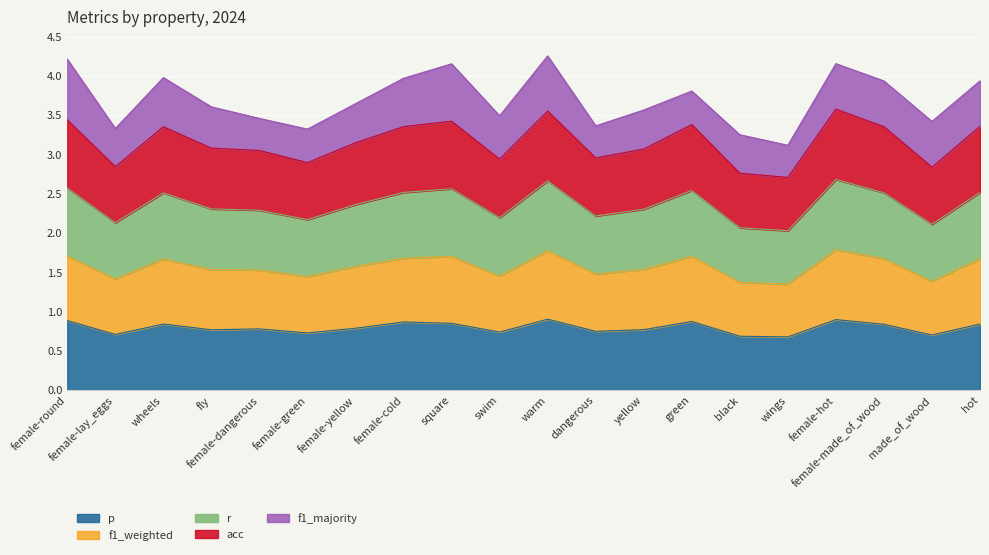

Does the chart display data point markers on the line(s)?

No